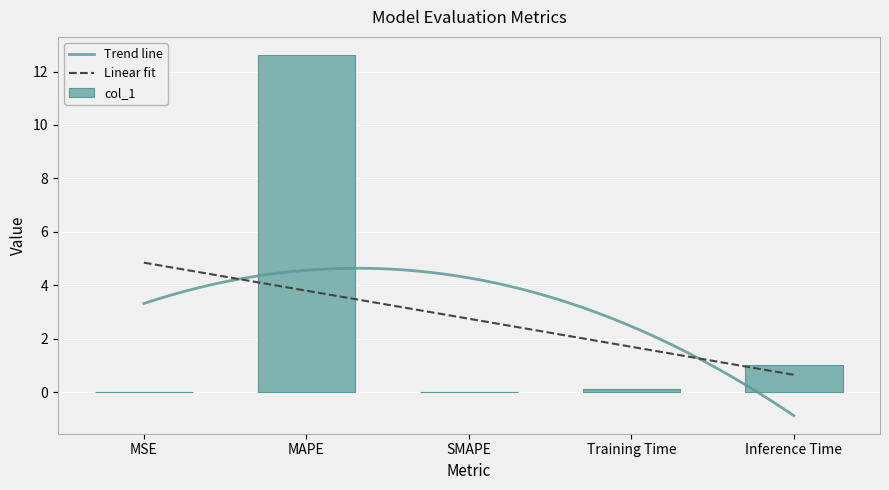

Reading right to left, extract all data points from this chart.

1.0	0.1	0.0	12.6	0.0